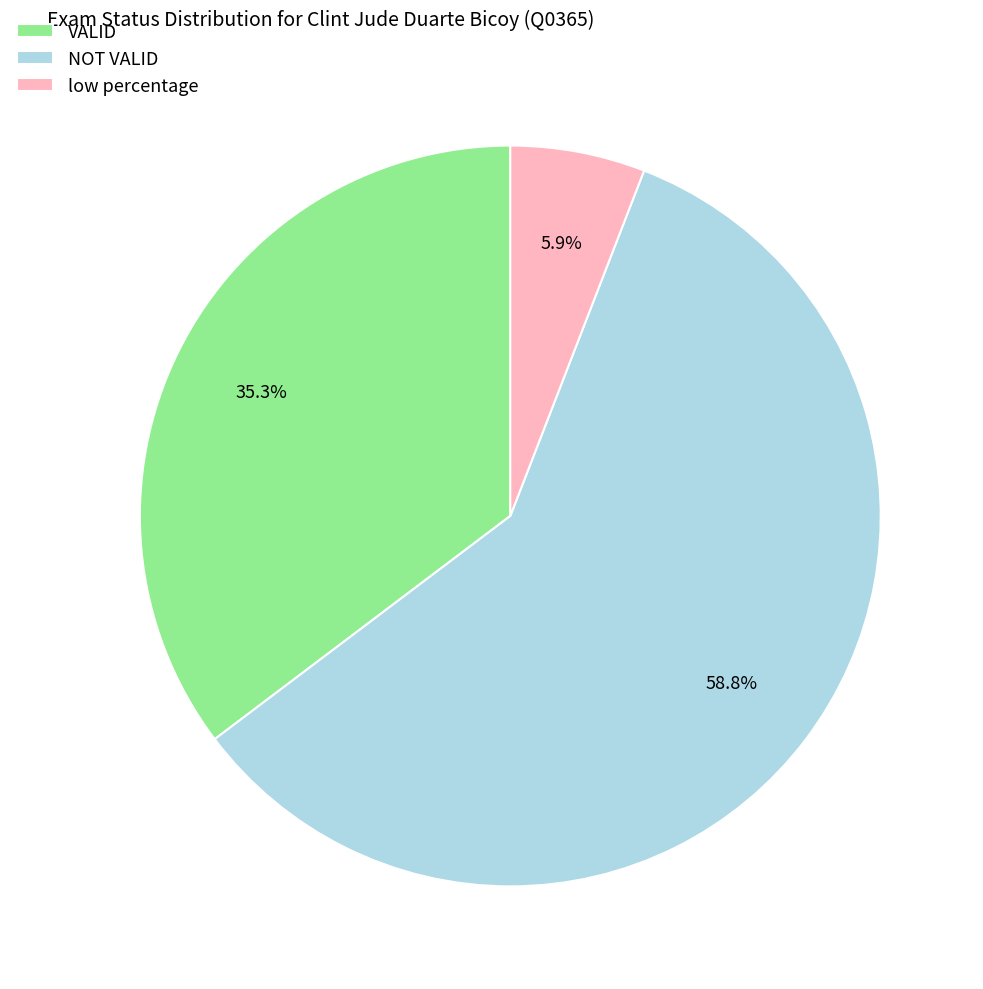

Which has a higher value, NOT VALID or VALID?

NOT VALID